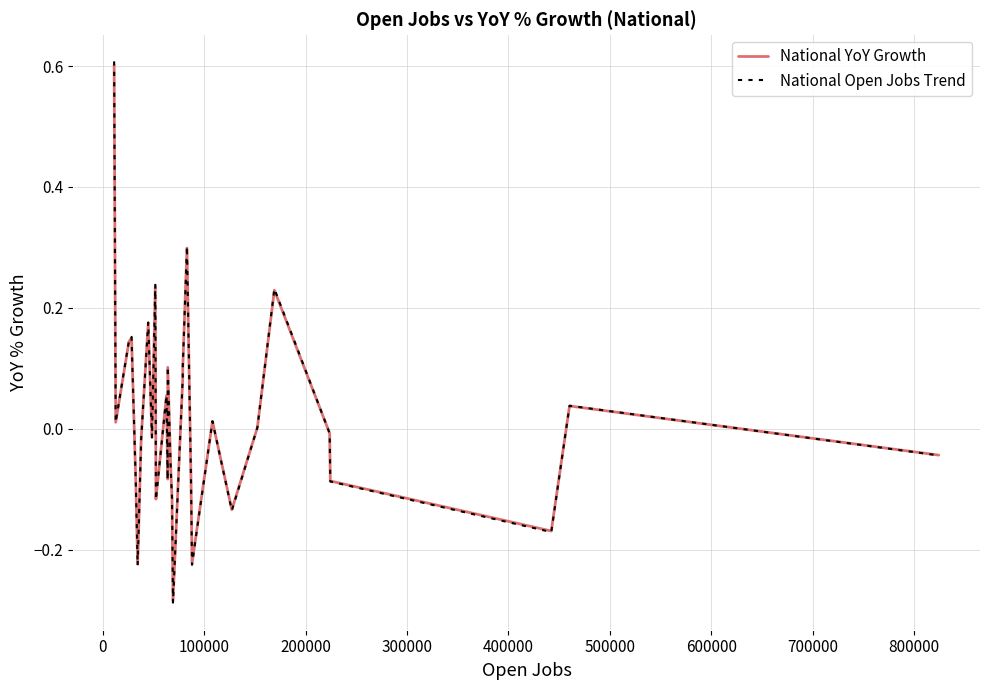

What is the maximum value shown in the chart?

0.6